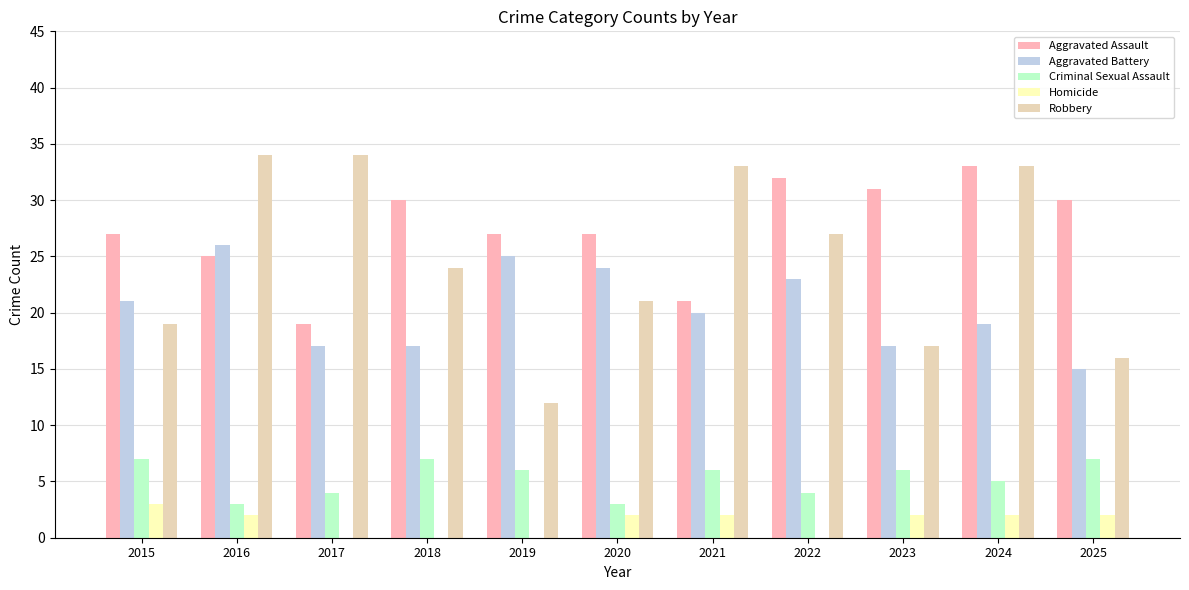

What is the sum of the Homicide values at 2023 and 2021?

4